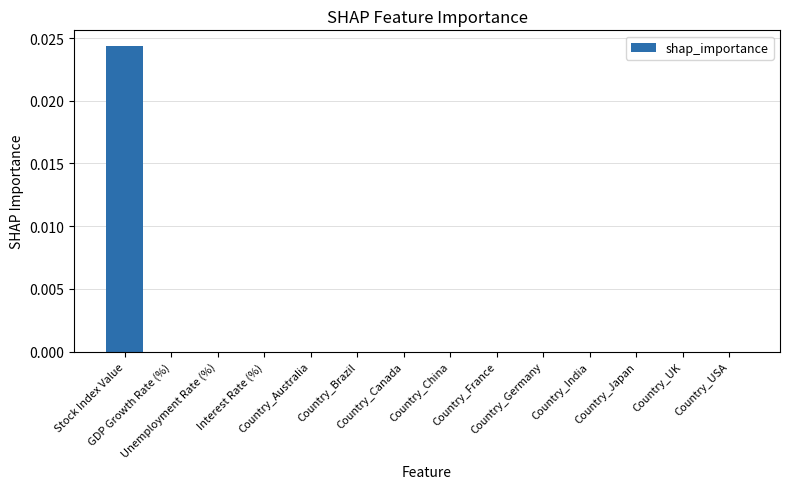

Count the number of data series in this chart.

1